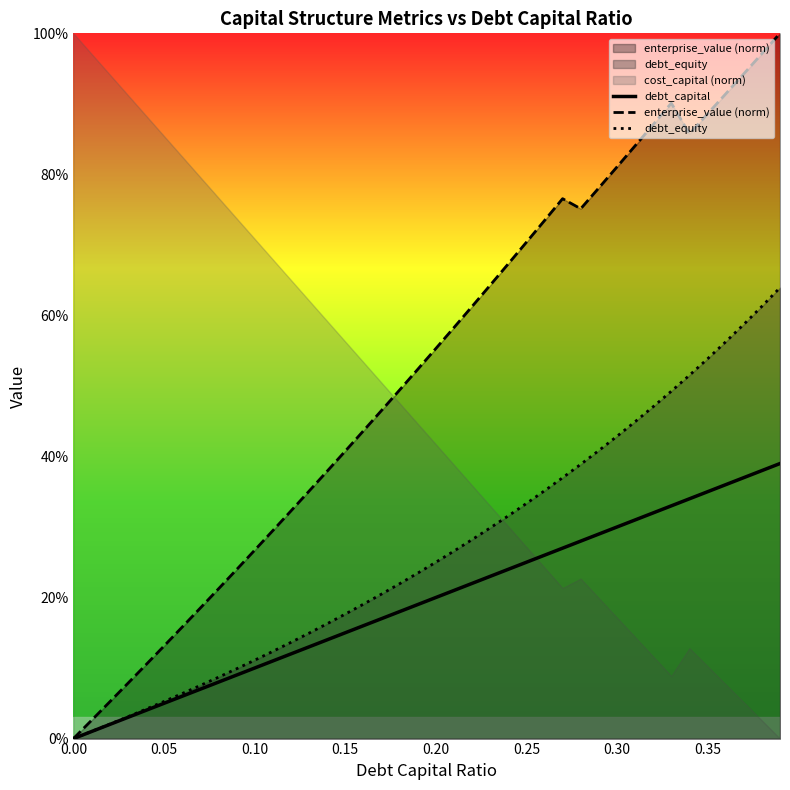

The value of debt_capital at 0.30 is 0.1. True or false?

False